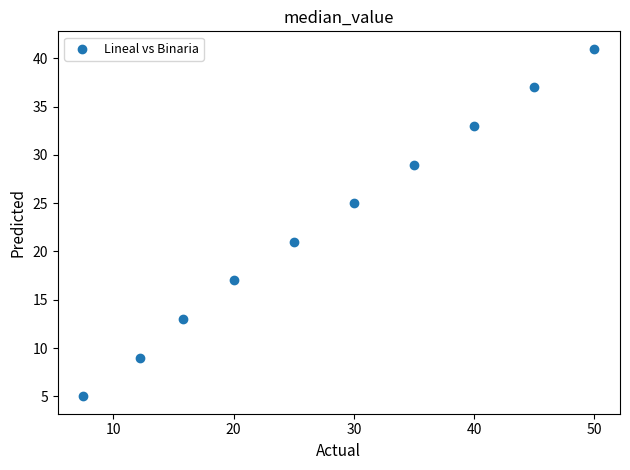

What is the average Y value?

23